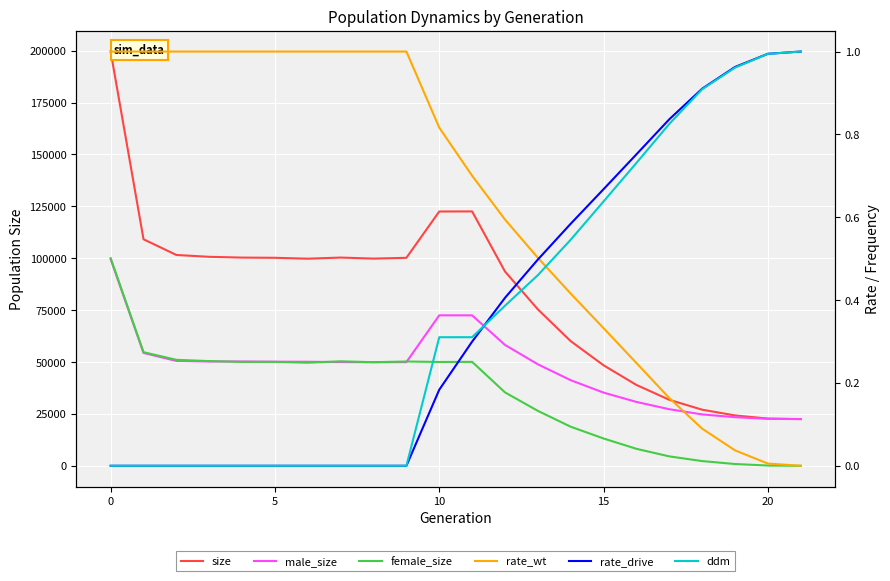

At 18, list the series in order from largest to smallest.

size, male_size, female_size, rate_drive, ddm, rate_wt